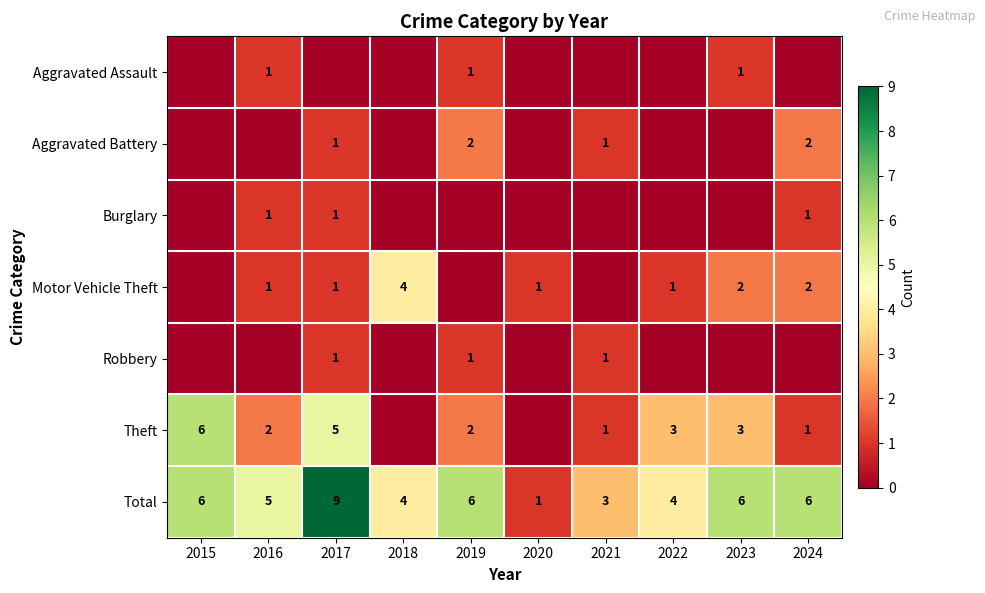

Is the value of Theft at 2022 greater than the value of Aggravated Battery at 2021?

Yes